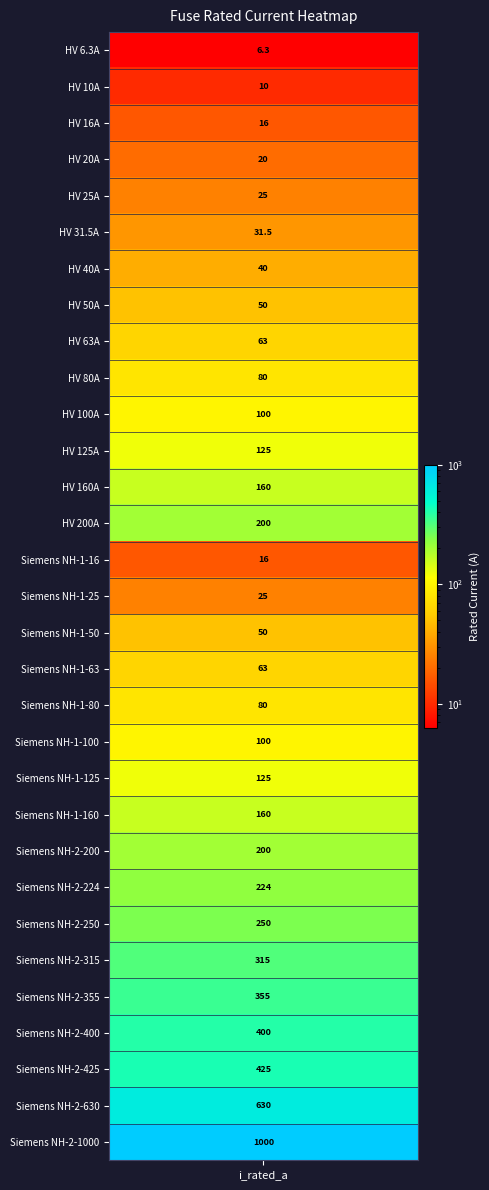

What is the maximum value shown in the chart?

1000.0